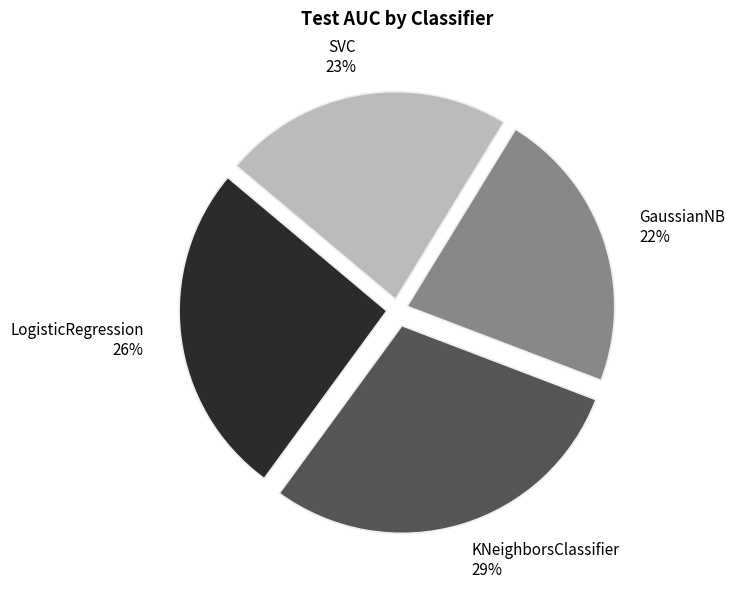

How many slices are in this pie chart?

4